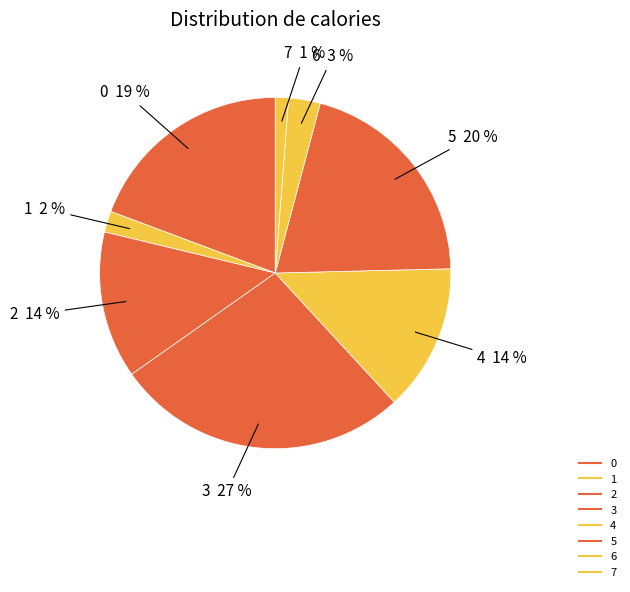

True or false: 5 accounts for 20% of the total.

True